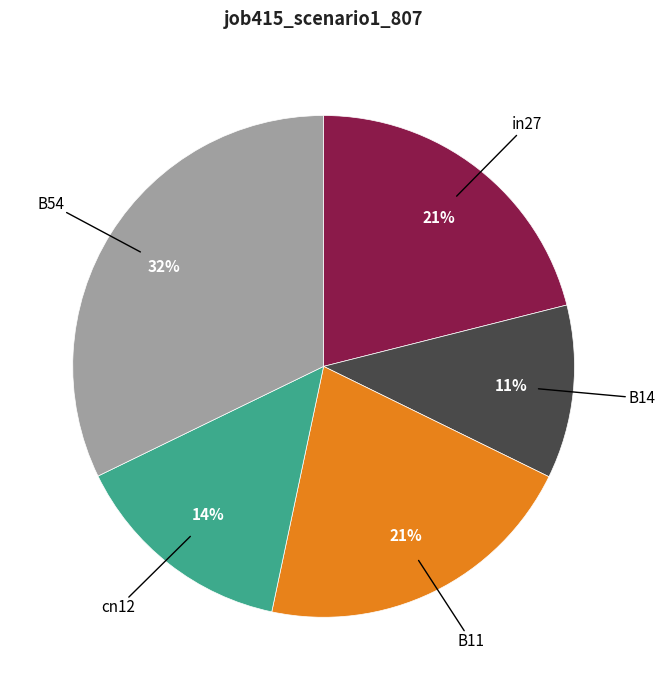

How many segments does this pie chart have?

5